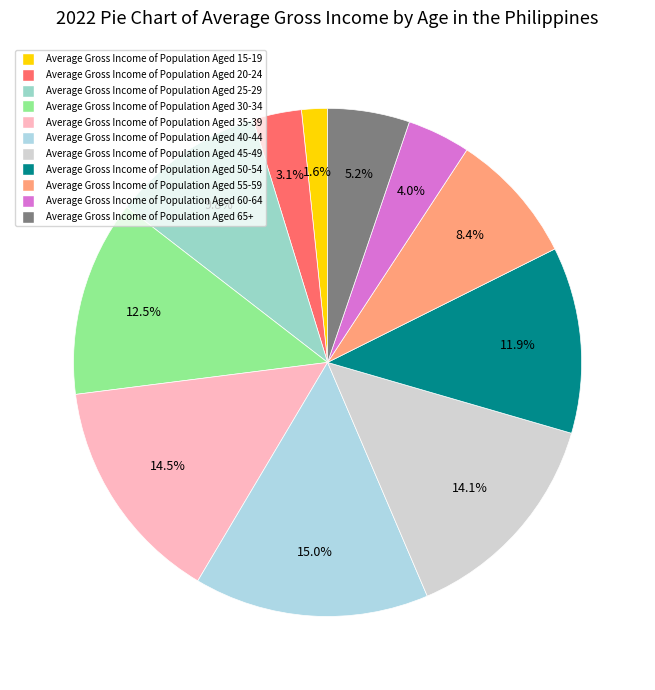

How many slices are in this pie chart?

11